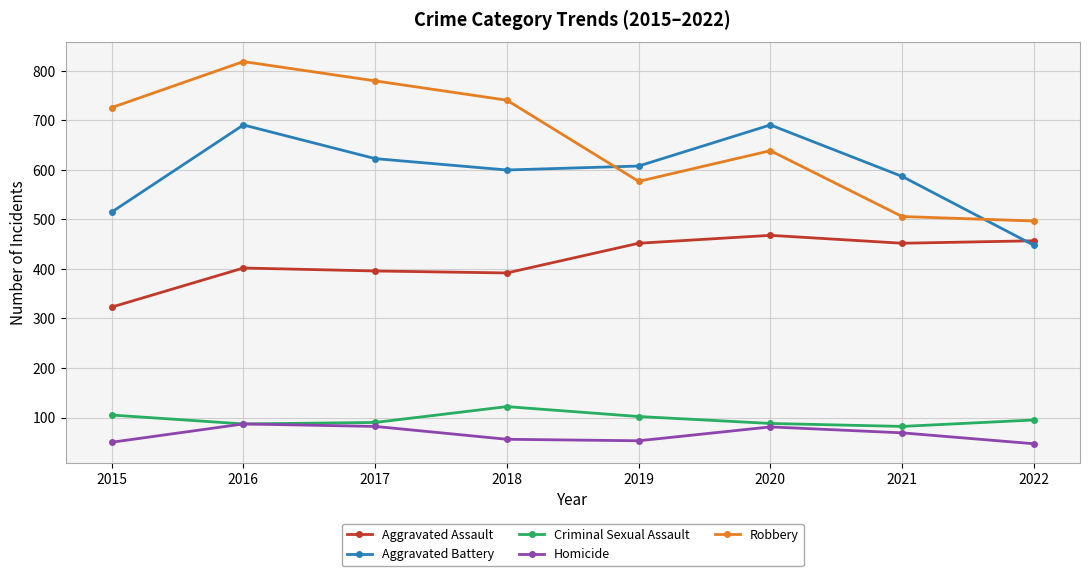

Which series has the largest total across all categories?

Robbery